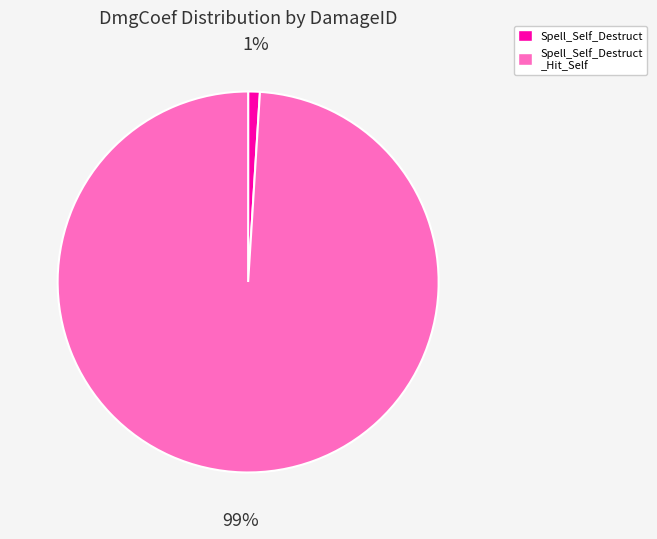

Is there a majority slice in this chart?

Yes